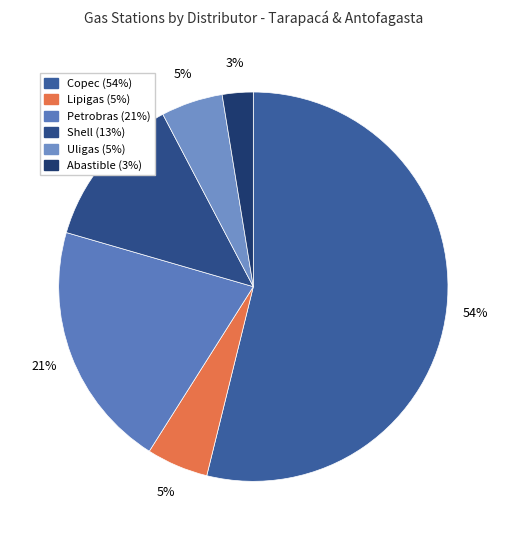

To the nearest percent, what is the average slice percentage?

17%